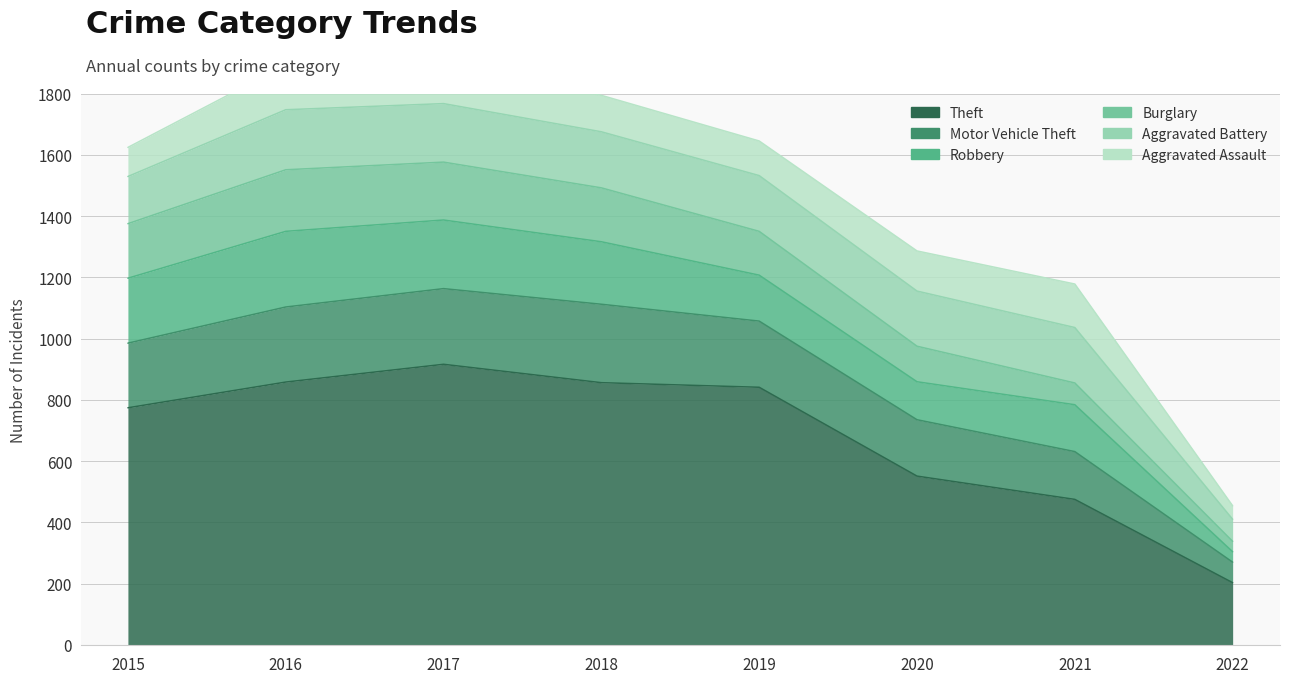

At which category is the sum across all series the highest?

2017